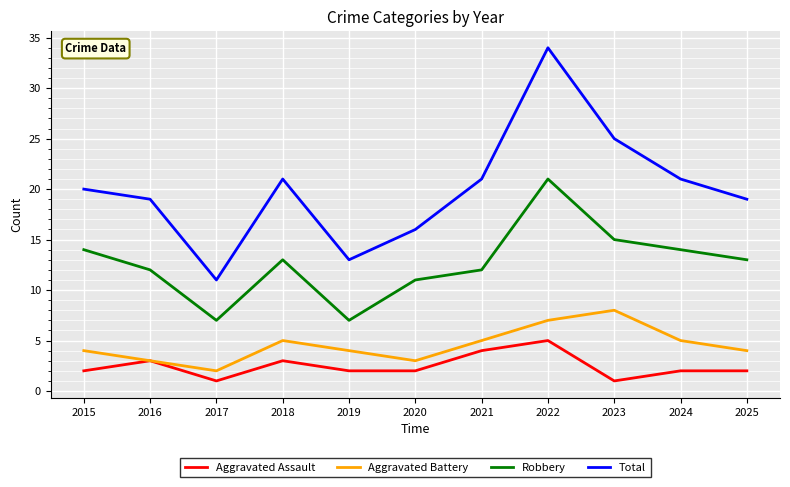

Is it true that Aggravated Battery equals 1 at 2016?

False